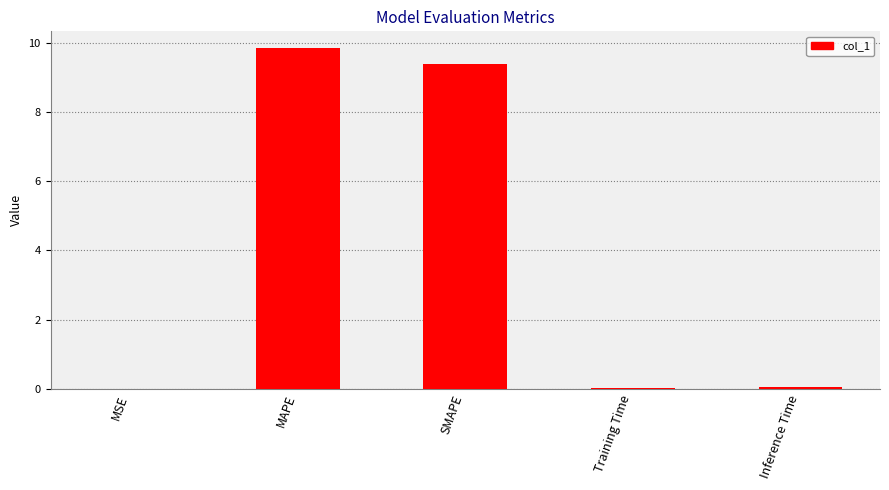

Is it true that the value at MAPE is 9.8?

True